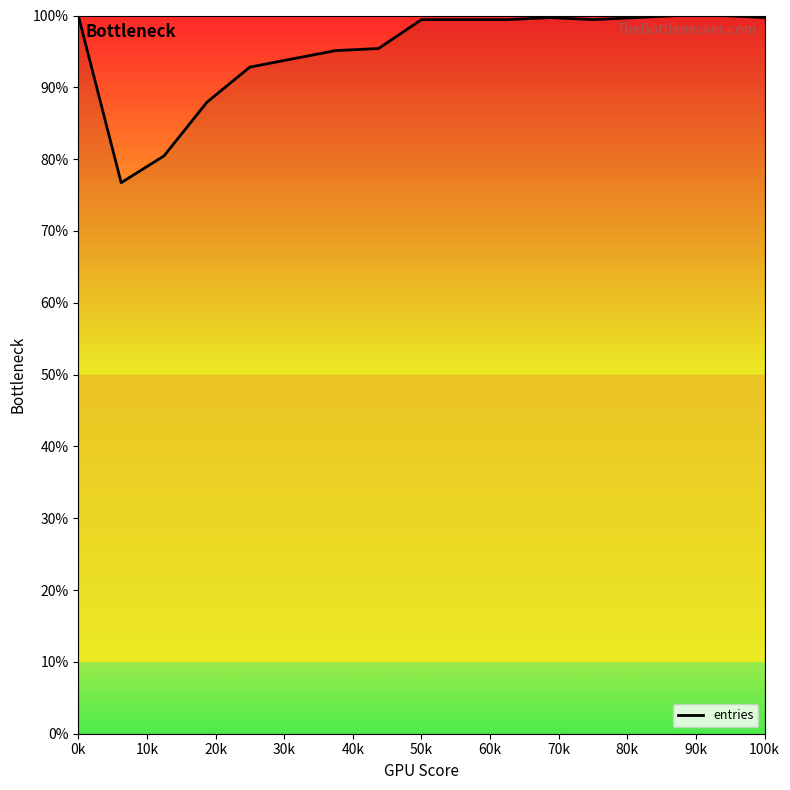

What is the maximum value shown in the chart?

100.0